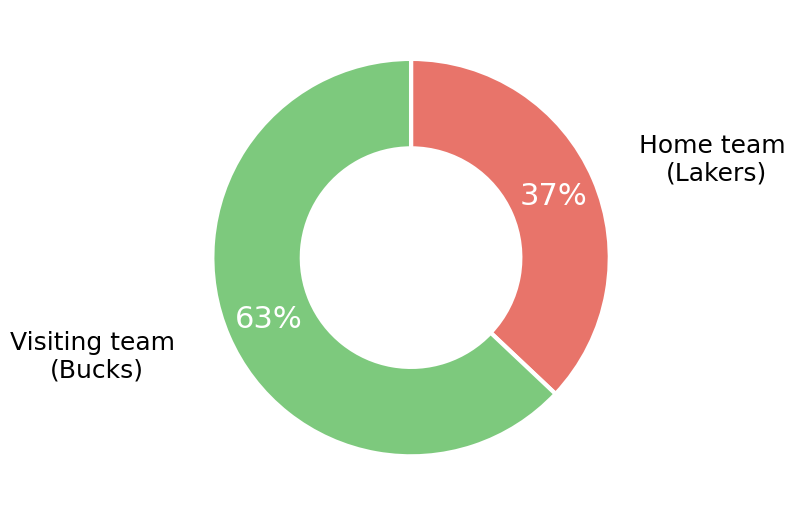

How many segments does this pie chart have?

2